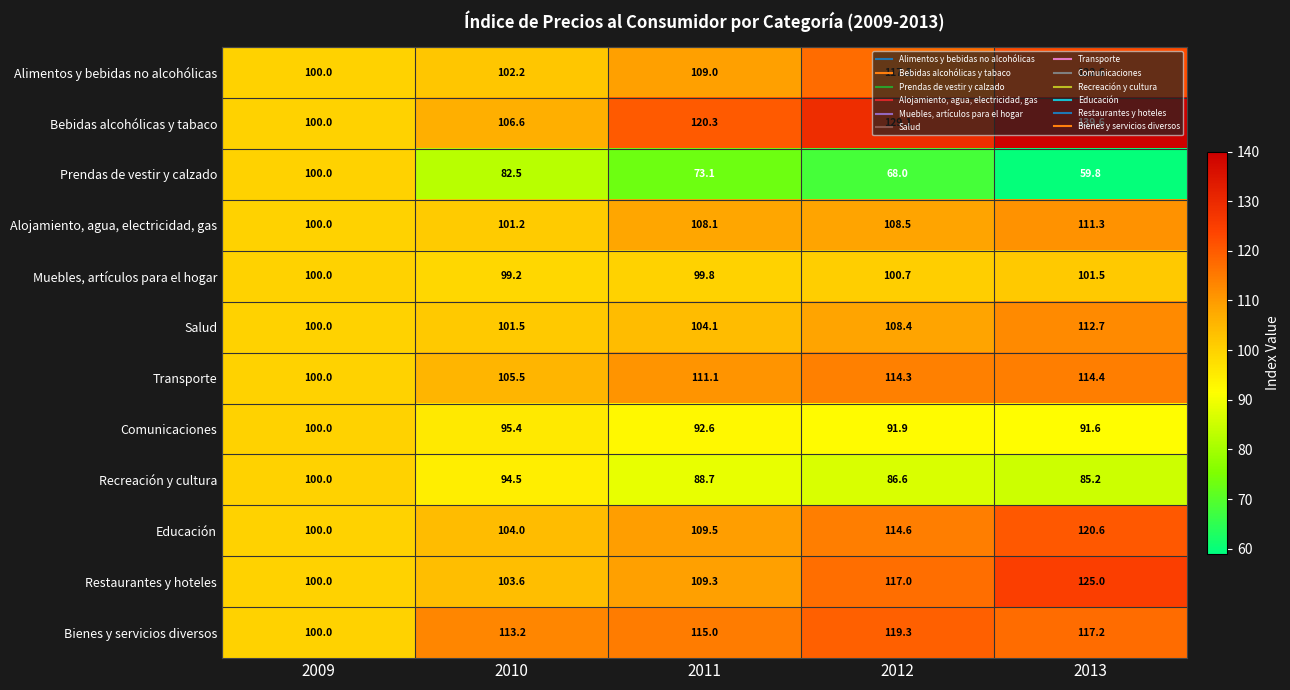

Which series has the largest range (max minus min)?

Prendas de vestir y calzado